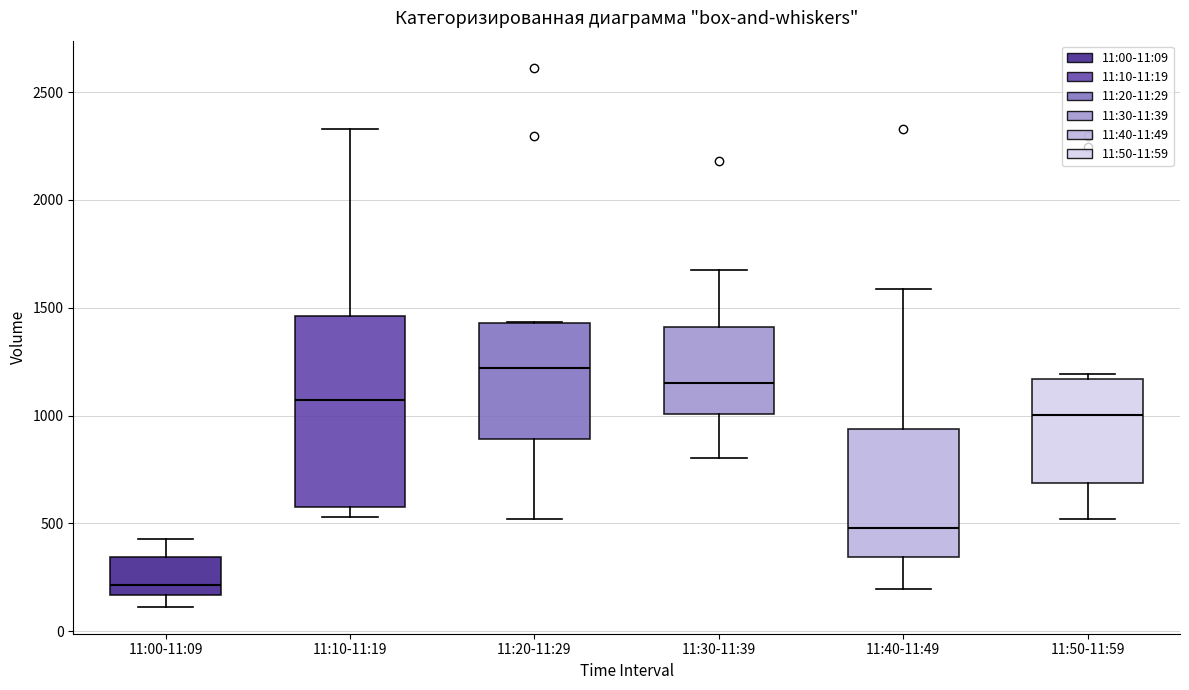

Where is the lower edge of the box for 11:10-11:19 on the y-axis? The values are not printed on the chart, so give them approximately, as read against the axis.

600